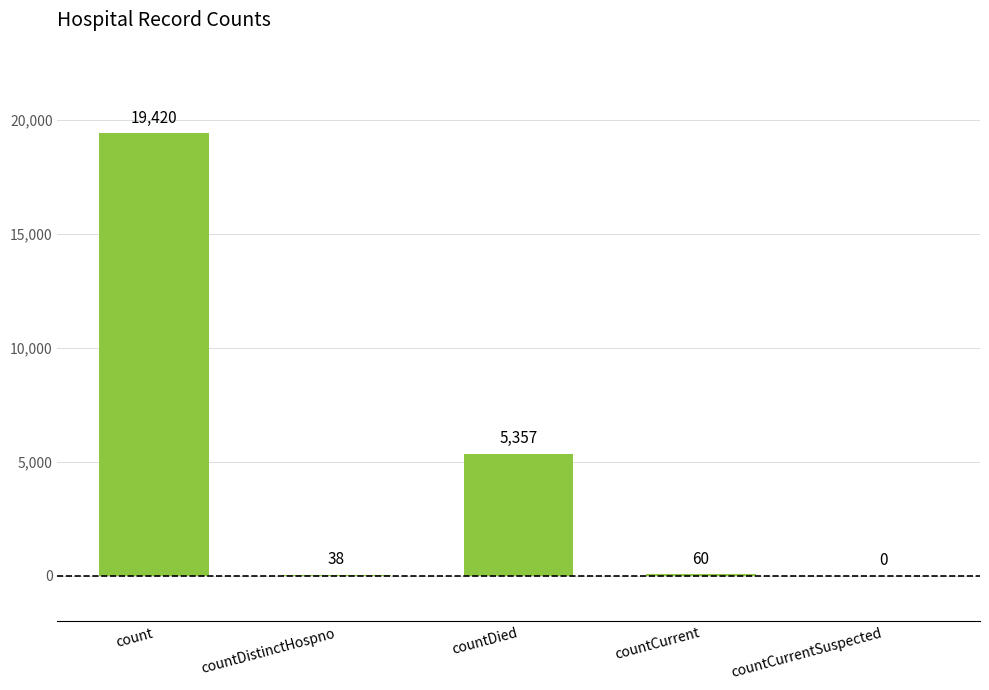

What is the average value?

4975